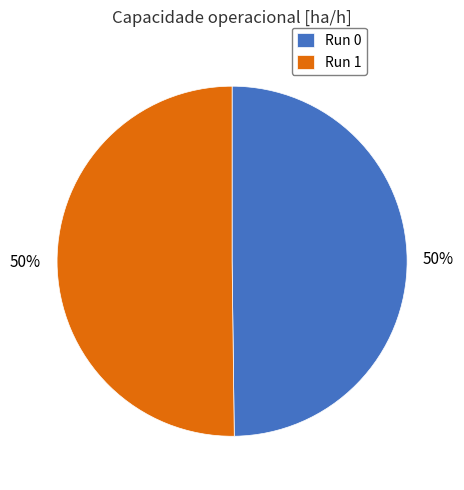

True or false: Run 0 accounts for 62% of the total.

False